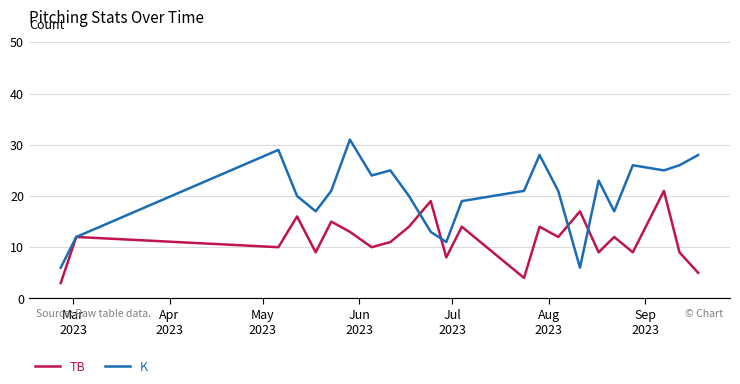

What is the average value of the K series?

20